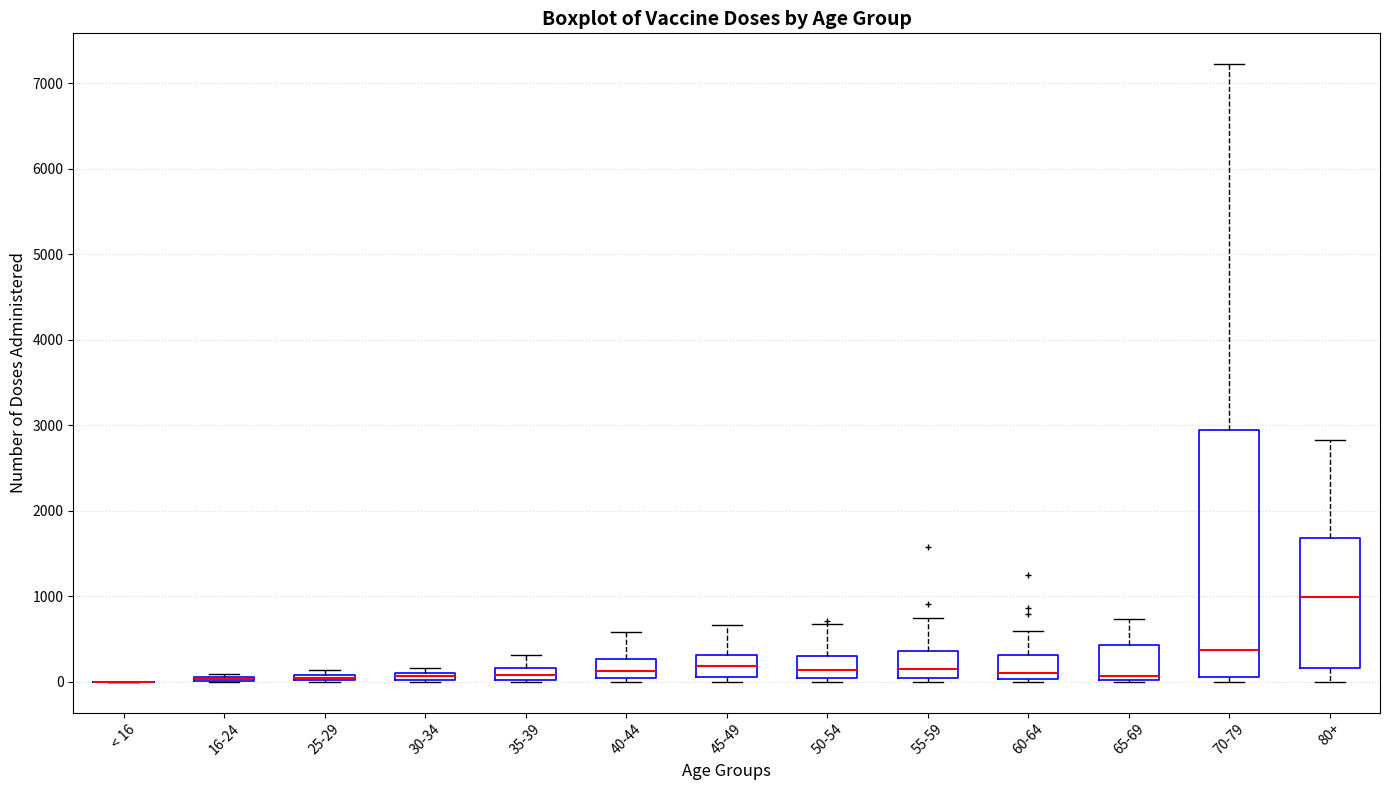

Where does the upper whisker of the box for 80+ end on the y-axis? The values are not printed on the chart, so give them approximately, as read against the axis.

2800